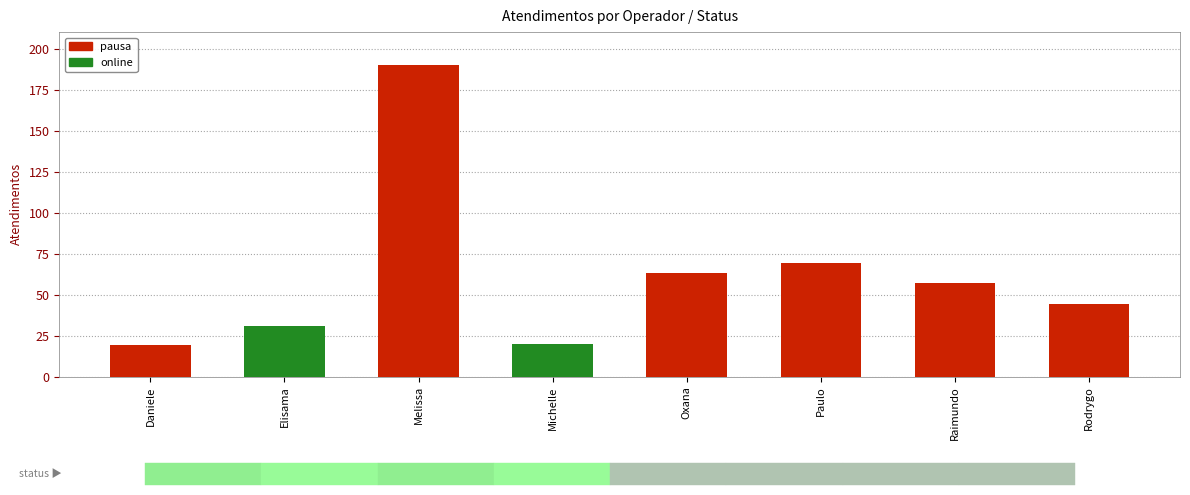

Which has a higher value, Elisama or Oxana?

Oxana